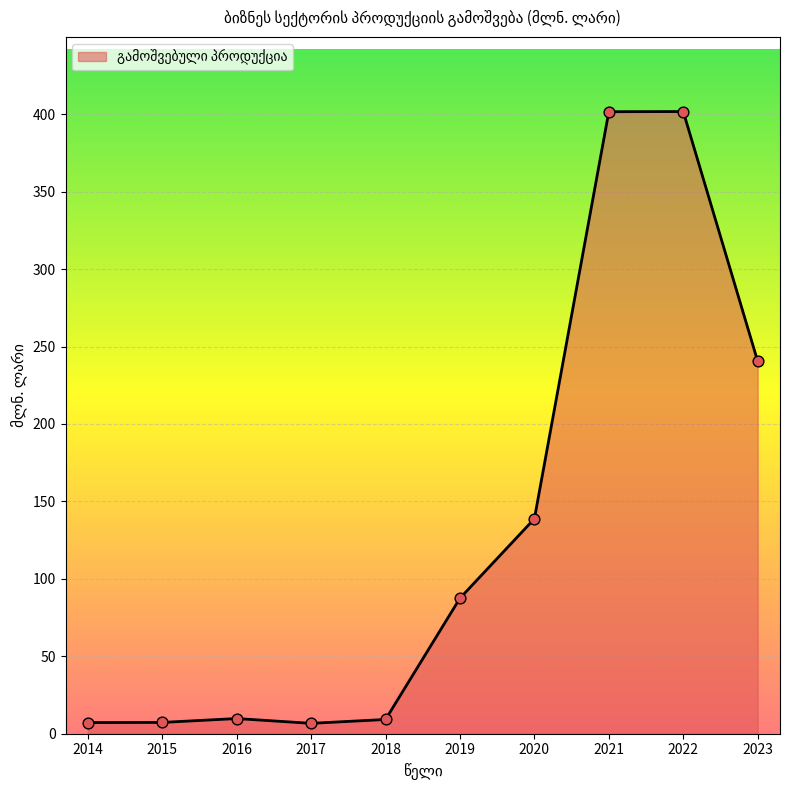

Between 2022 and 2023, which is larger?

2022